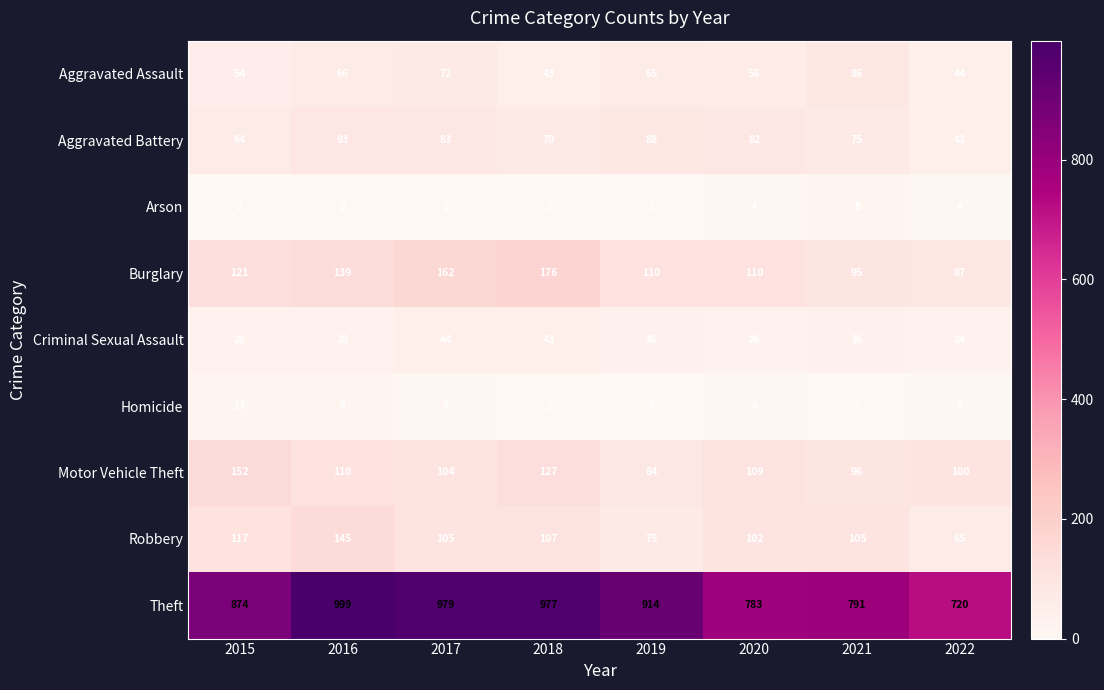

Between 2019 and 2021, which series saw the biggest shift?

Theft